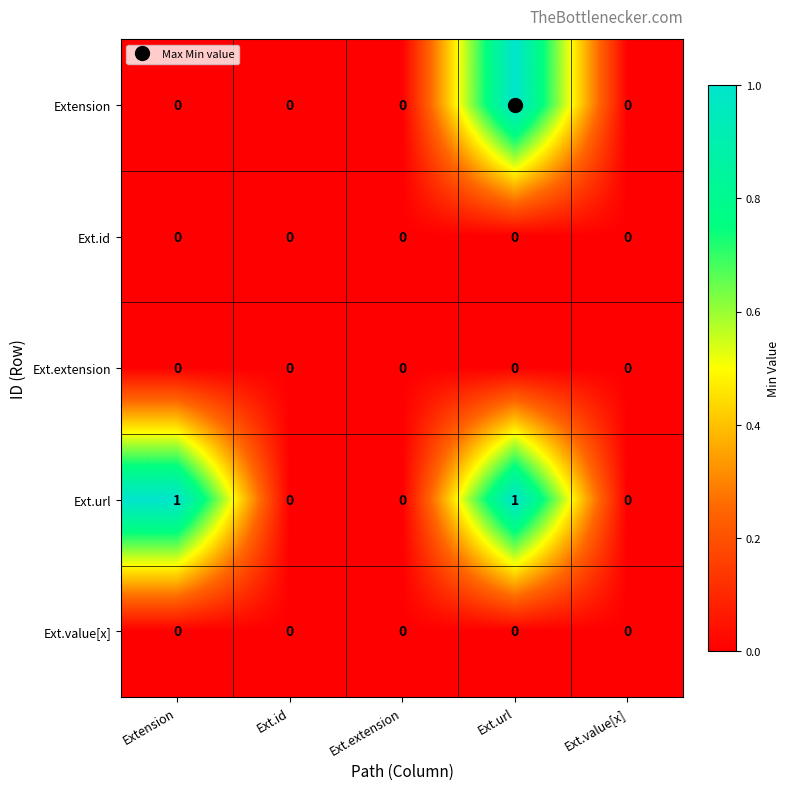

What is the maximum value shown in the chart?

1